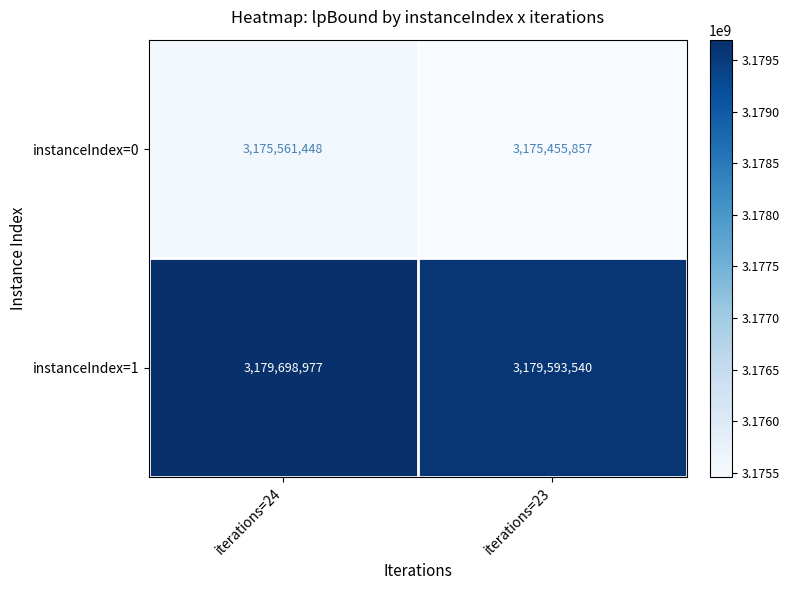

Reading left to right, list all the values displayed in this chart.

instanceIndex=0: iterations=24=3175561448	iterations=23=3175455857
instanceIndex=1: iterations=24=3179698977	iterations=23=3179593540